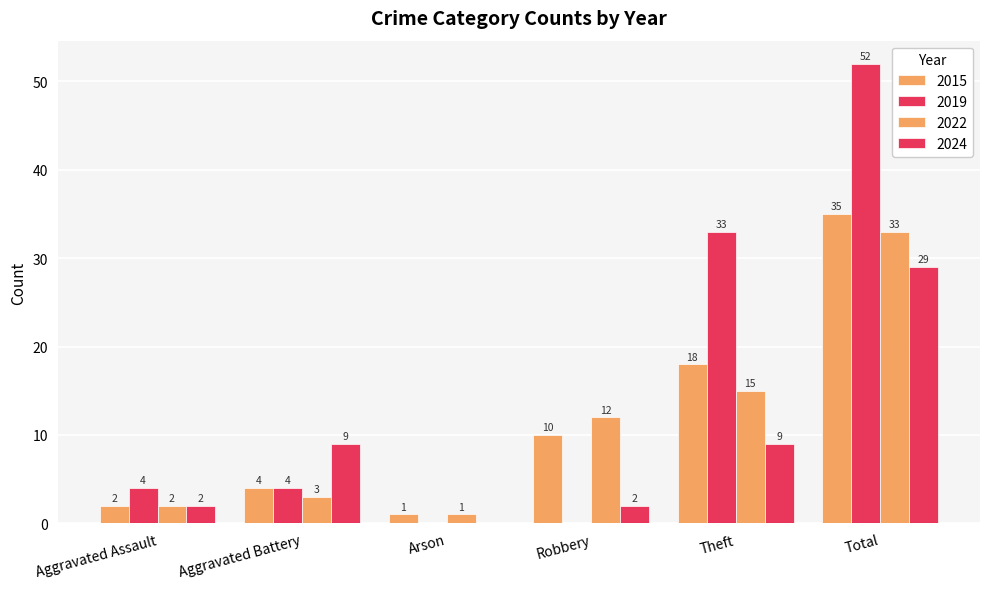

Does the chart contain stacked bars?

No